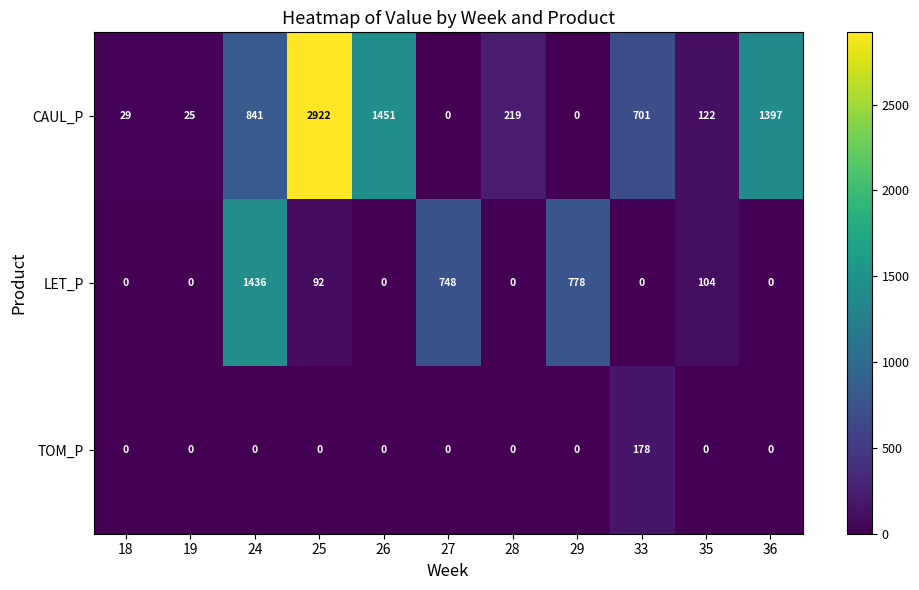

List the series in order of their overall mean, lowest first.

TOM_P, LET_P, CAUL_P